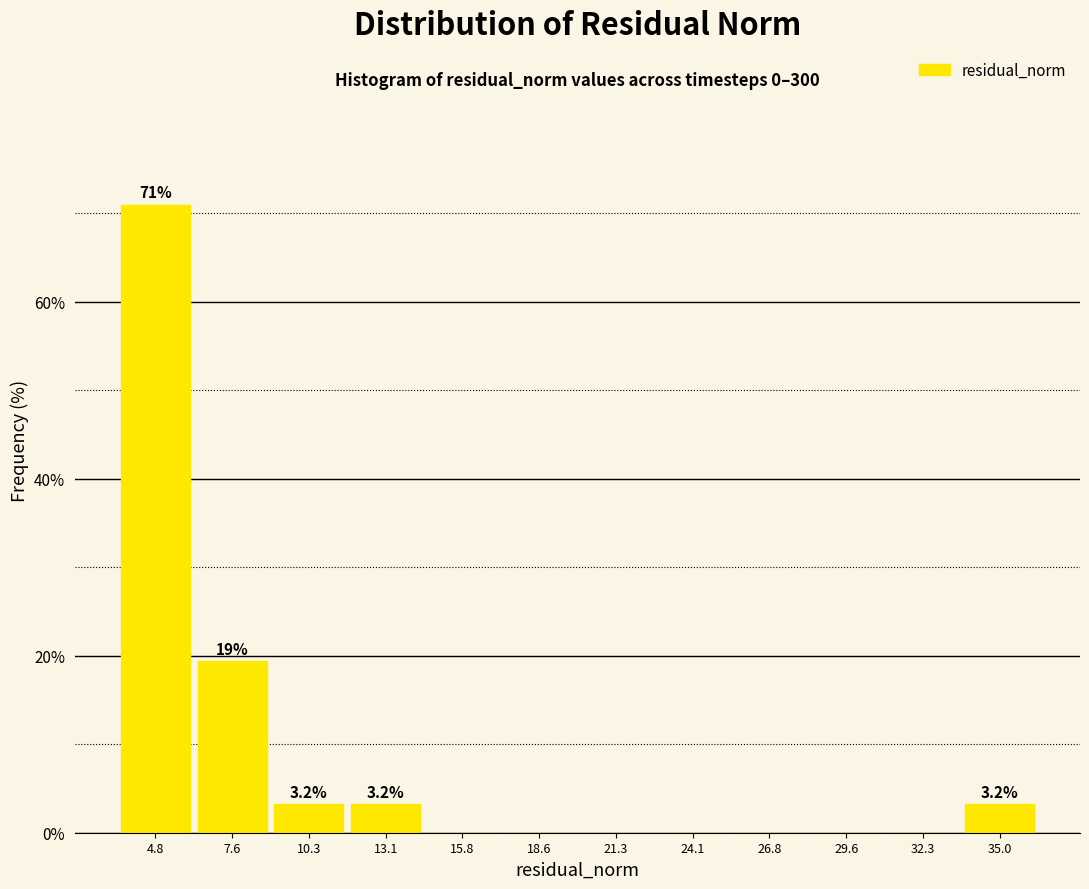

Over which range of the x-axis is the bar tallest?

3.5 to 6.0